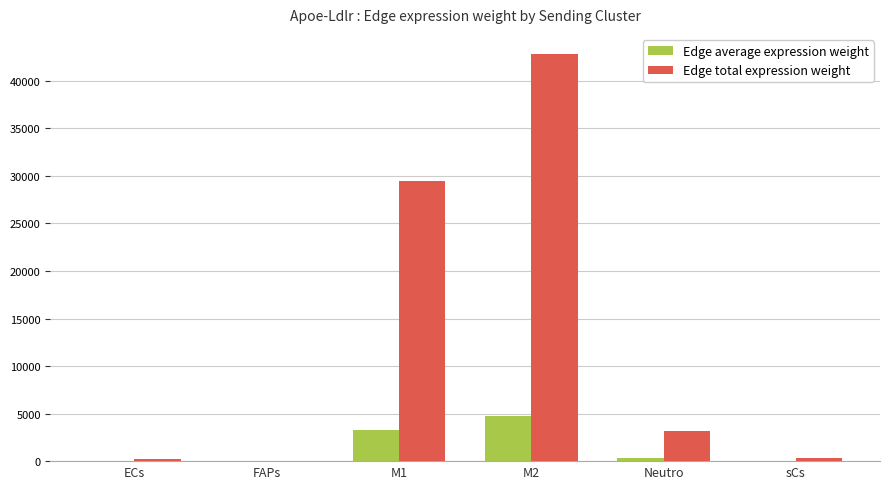

The value of Edge total expression weight at M2 is 62619.3. True or false?

False